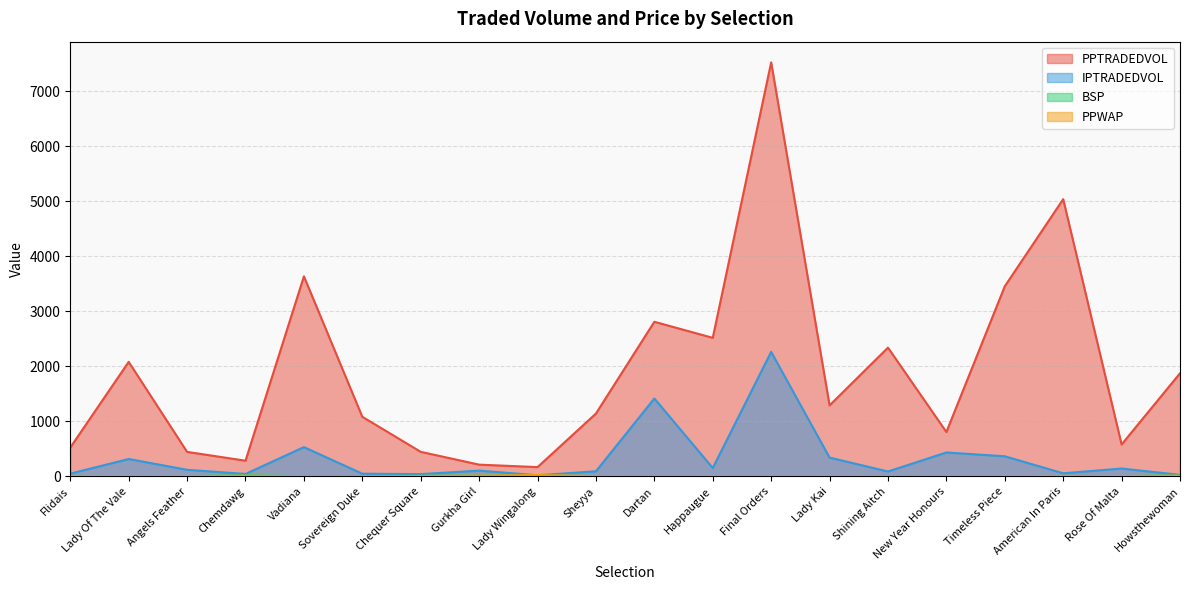

Which category has the highest value across all series?

Final Orders